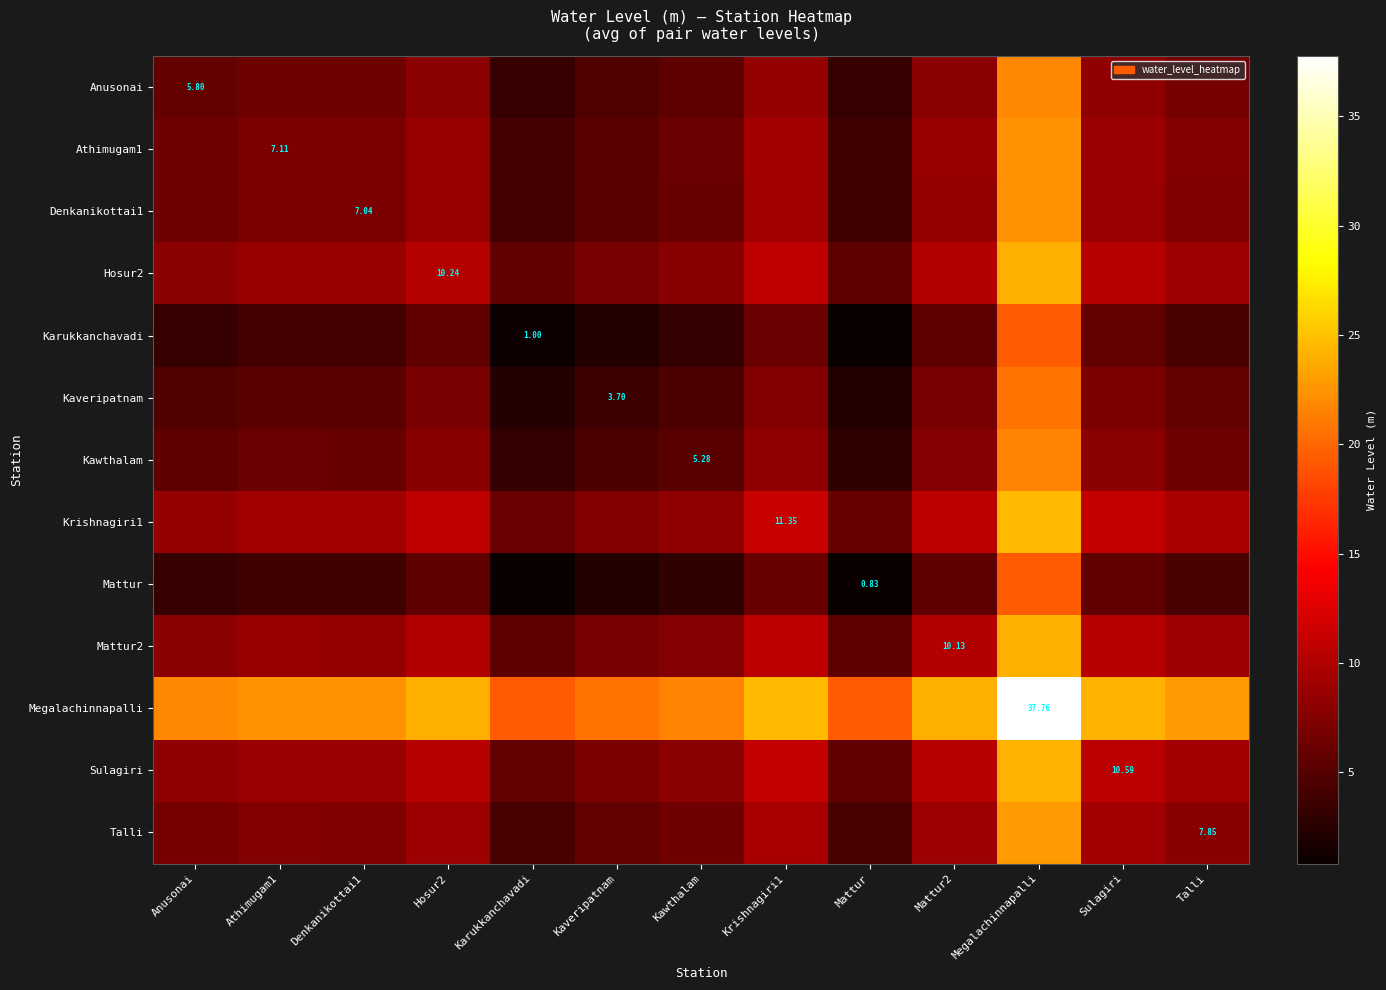

At which category is the sum across all series the highest?

Megalachinnapalli